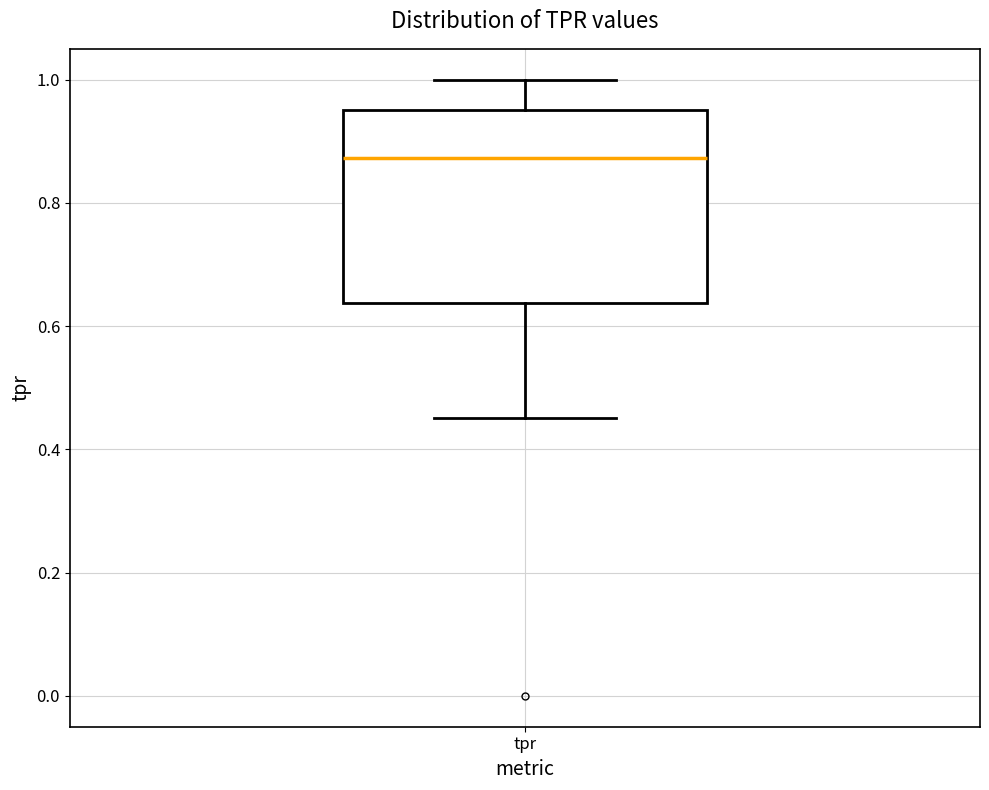

Where is the upper edge of the box for tpr on the y-axis? The values are not printed on the chart, so give them approximately, as read against the axis.

0.96